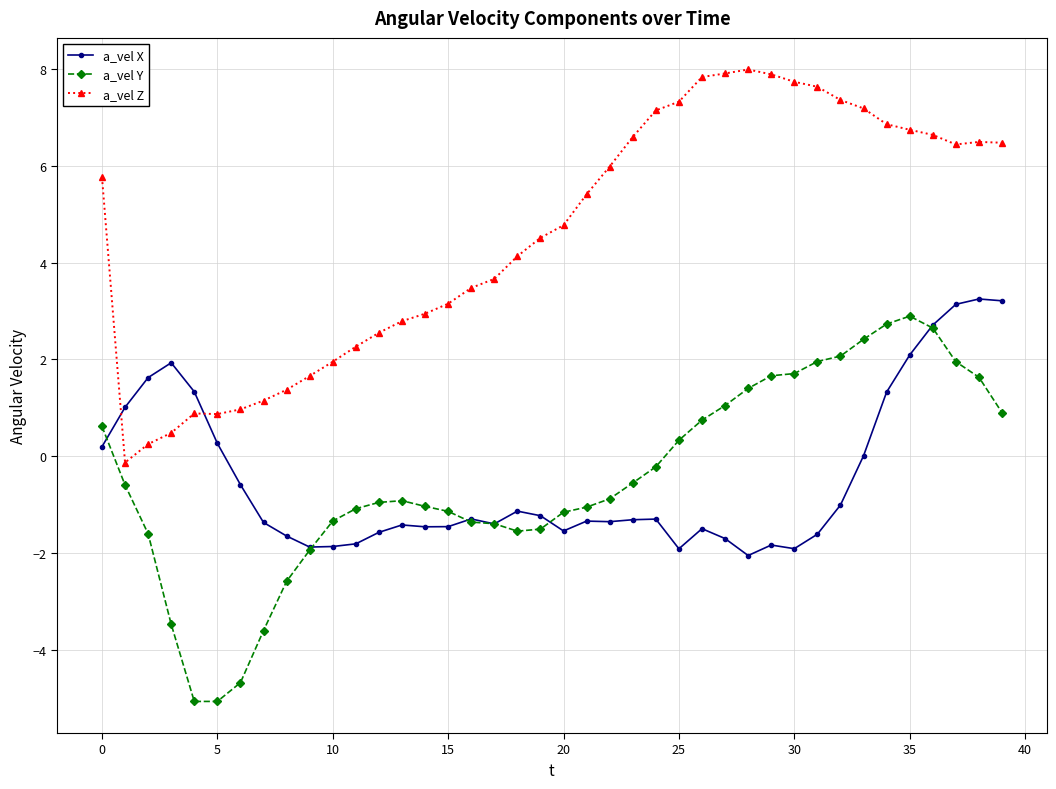

Count the number of categories in the chart.

40